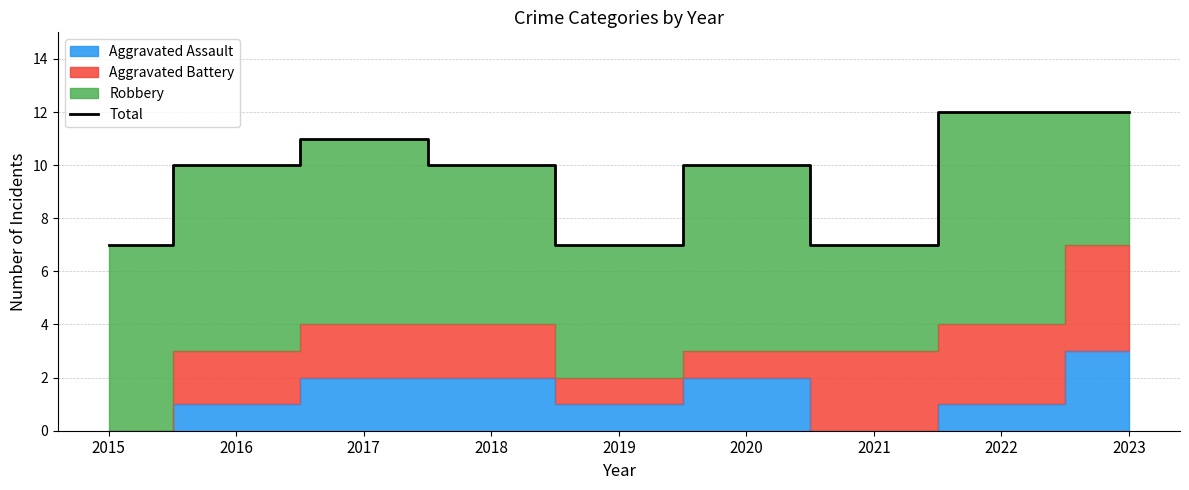

Rank the categories by value from lowest to highest.

2015, 2019, 2021, 2016, 2018, 2020, 2017, 2022, 2023